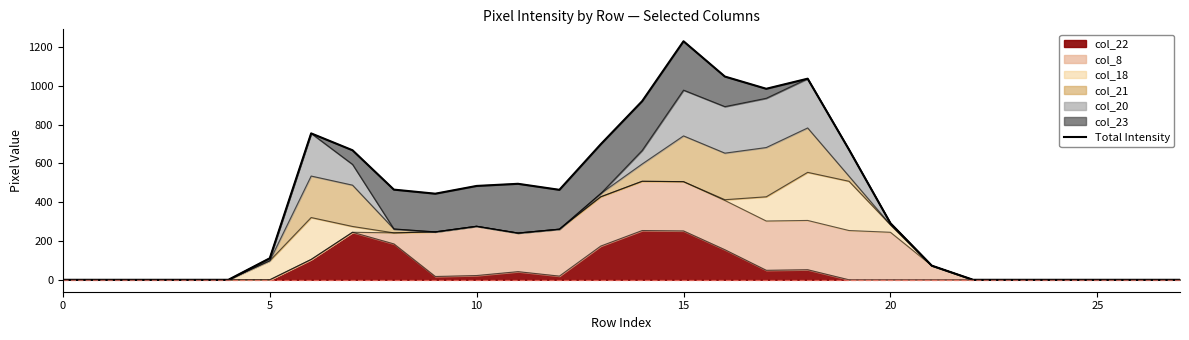

Reading left to right, transcribe all the data shown in this chart.

0	0	0	0	0	111	755	668	465	444	484	495	464	699	921	1230	1048	985	1037	671	292	73	0	0	0	0	0	0